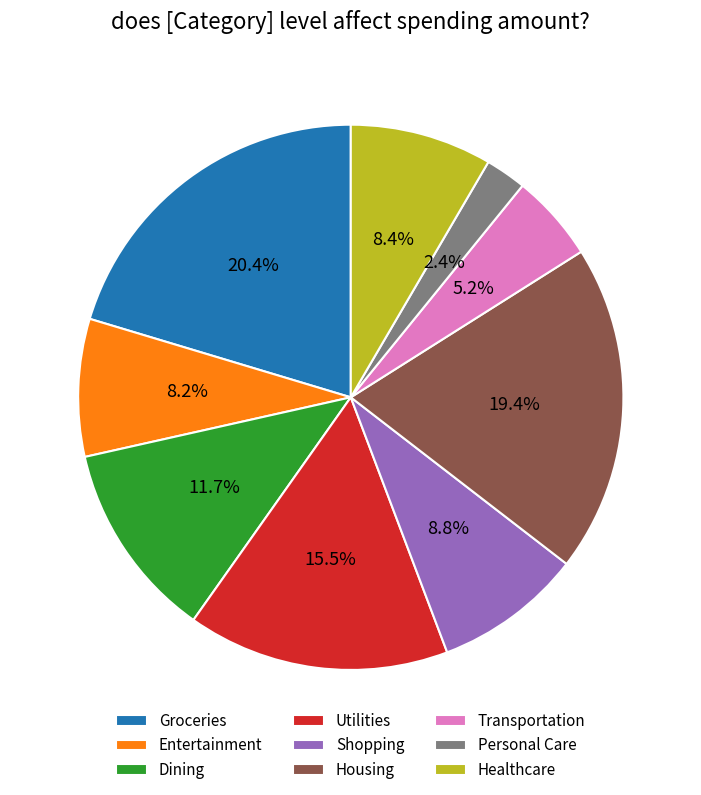

Between Housing and Personal Care, which is larger?

Housing